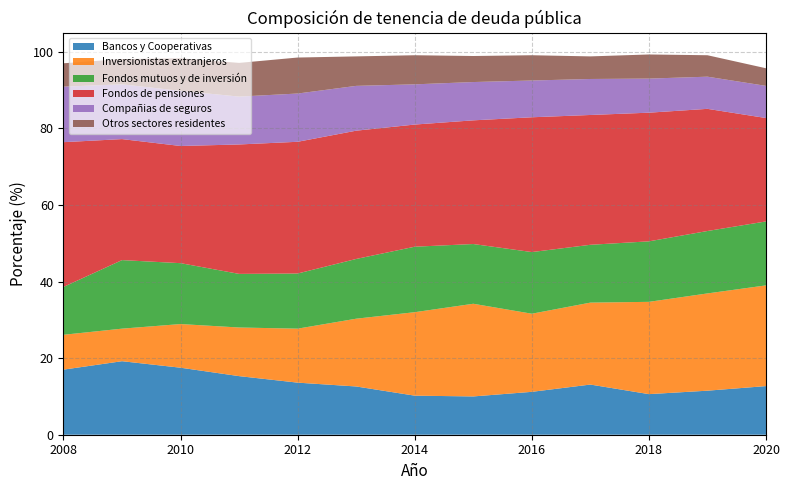

Reading left to right, what are all the values shown in this chart?

Bancos y Cooperativas: 17.0	19.2	17.5	15.3	13.6	12.6	10.2	10.0	11.2	13.1	10.6	11.5	12.7
Inversionistas extranjeros: 9.1	8.5	11.4	12.7	14.1	17.7	21.8	24.2	20.4	21.4	24.1	25.4	26.3
Fondos mutuos y de inversión: 12.5	17.9	15.9	14.0	14.4	15.6	17.1	15.6	16.1	15.1	15.8	16.3	16.7
Fondos de pensiones: 37.8	31.6	30.6	33.8	34.4	33.5	31.9	32.3	35.2	33.9	33.6	31.9	27.0
Compañias de seguros: 14.5	14.3	14.4	12.5	12.6	11.7	10.5	10.0	9.6	9.4	8.9	8.4	8.4
Otros sectores residentes: 6.1	6.6	8.5	8.8	9.4	7.7	7.6	6.8	6.6	5.9	6.3	5.6	4.6